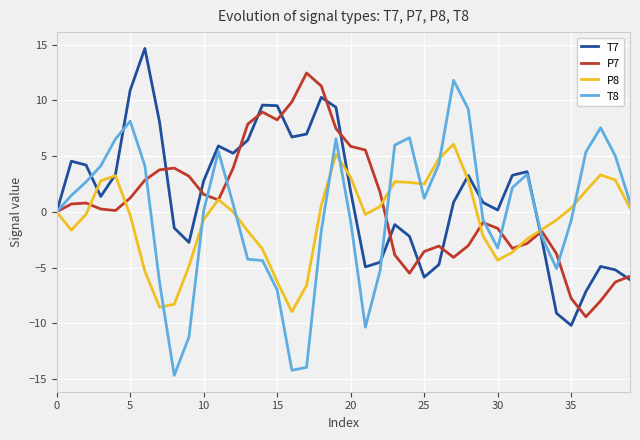

What is the smallest value displayed?

-14.7